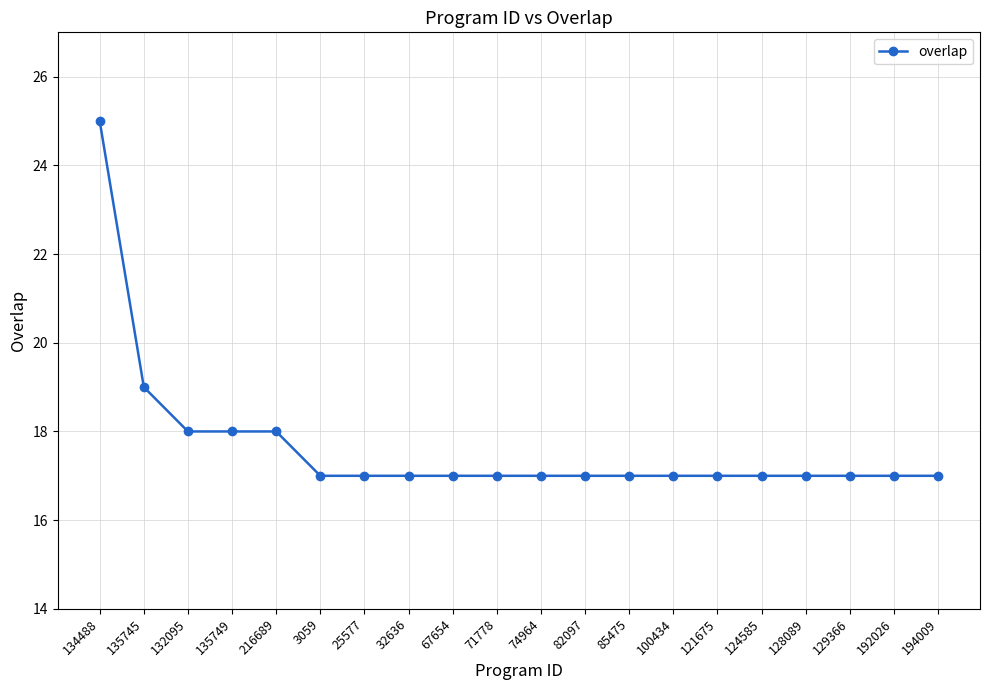

What is the difference between the second highest and second lowest values?

2